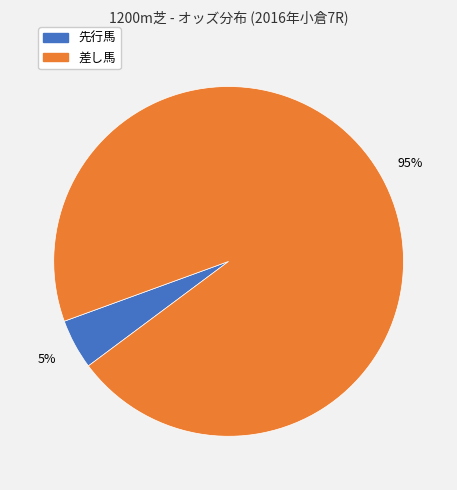

Count the number of slices in the pie.

2